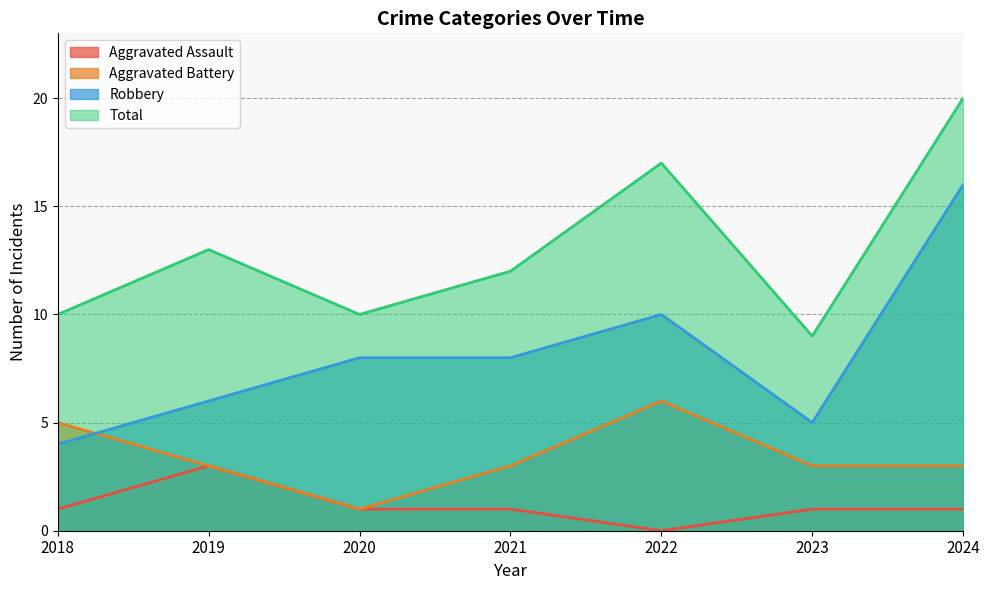

What is the maximum value shown in the chart?

20